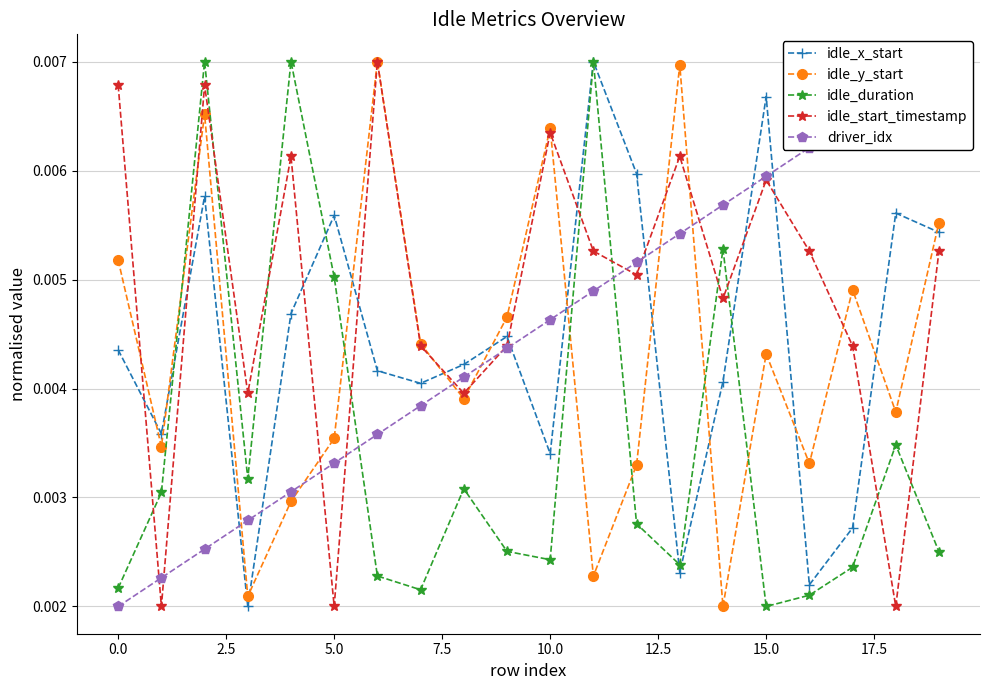

After their last crossing, which series has the higher values: idle_x_start or idle_duration?

idle_x_start